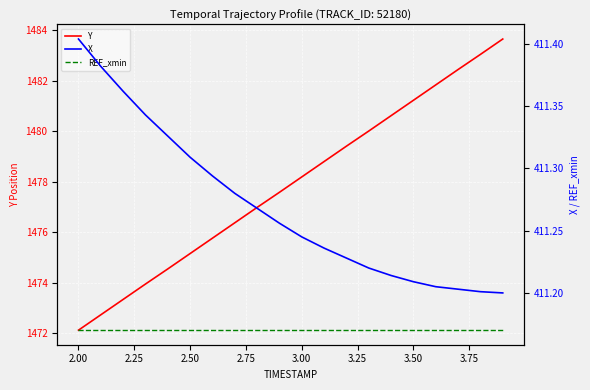

What is the minimum value for Y?

1472.1